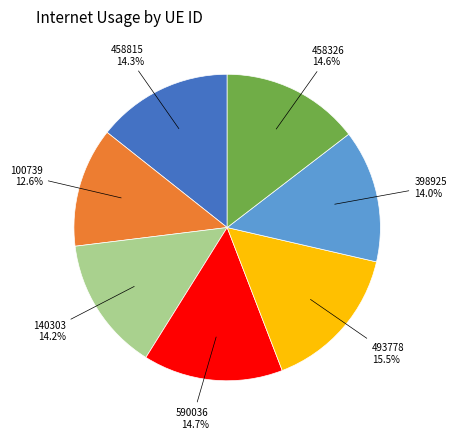

Is there a majority slice in this chart?

No